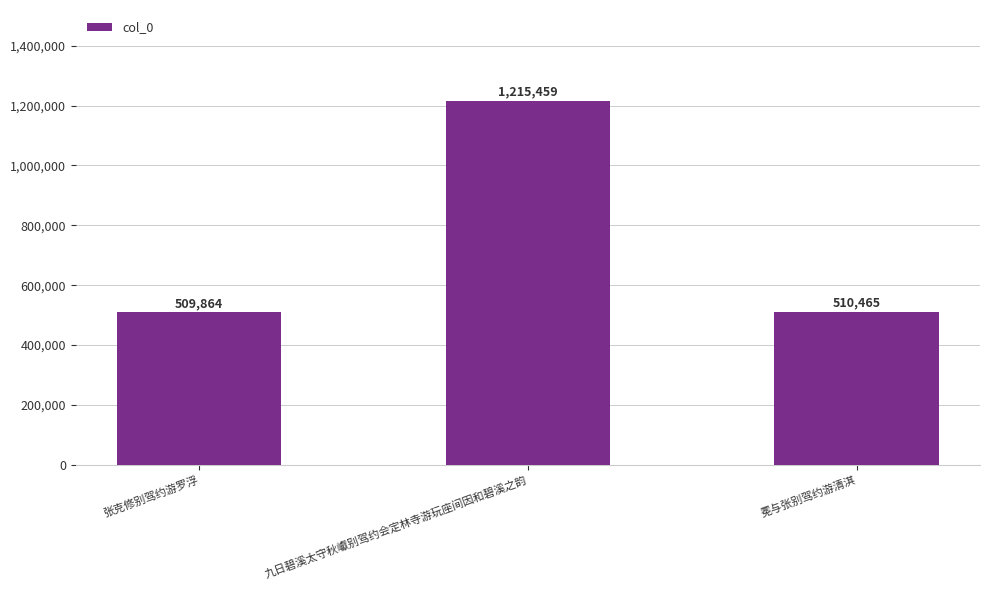

The value at 冕与张别驾约游清淇 is 510465. True or false?

True